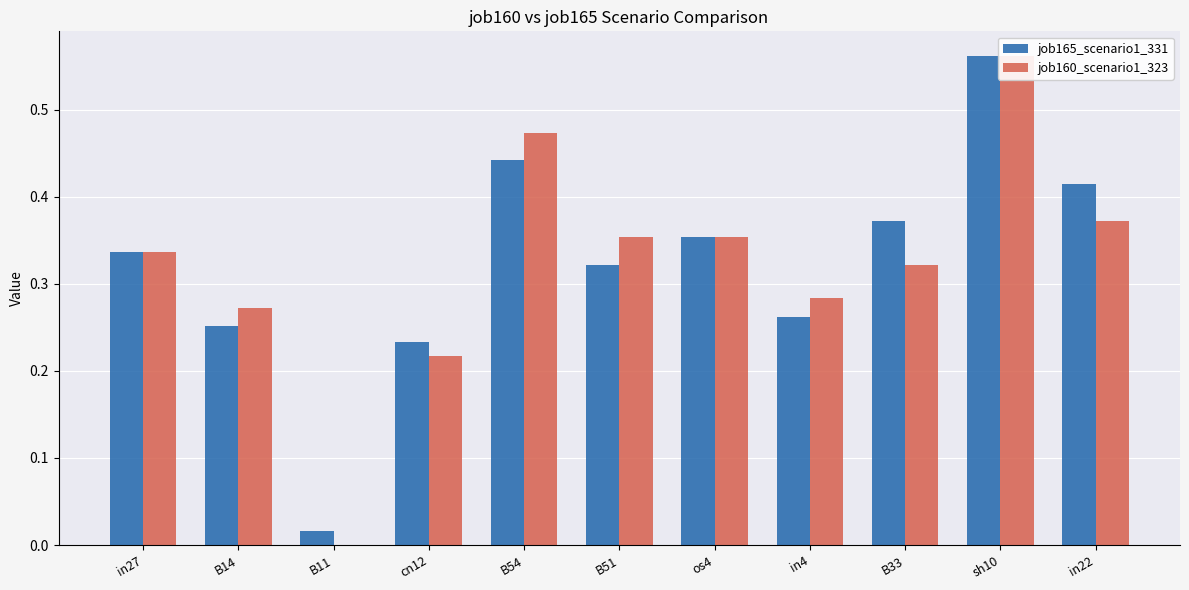

Where is job160_scenario1_323 nearest to the value 0?

B11